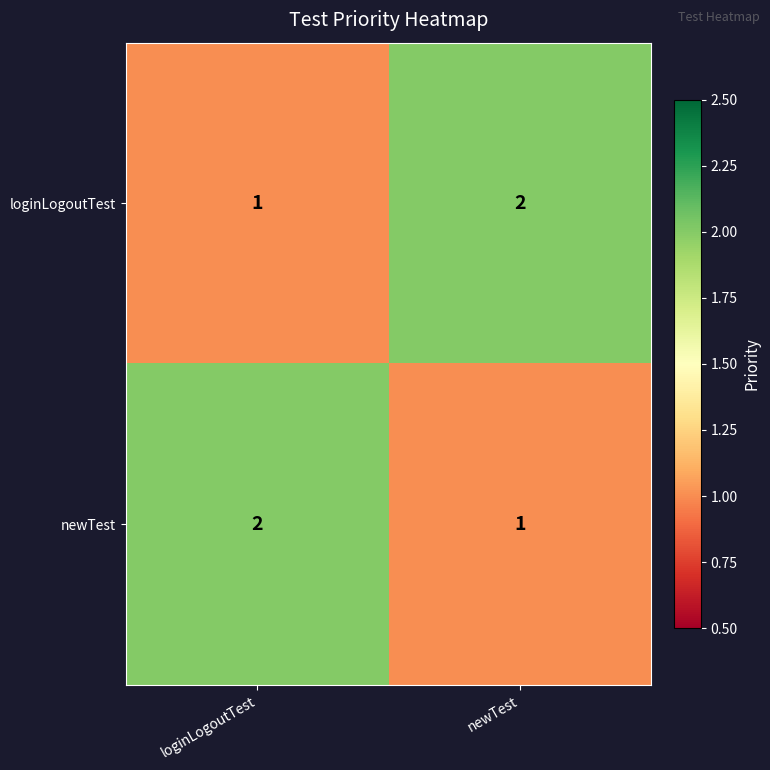

True or false: loginLogoutTest has a value of 0 at loginLogoutTest.

False